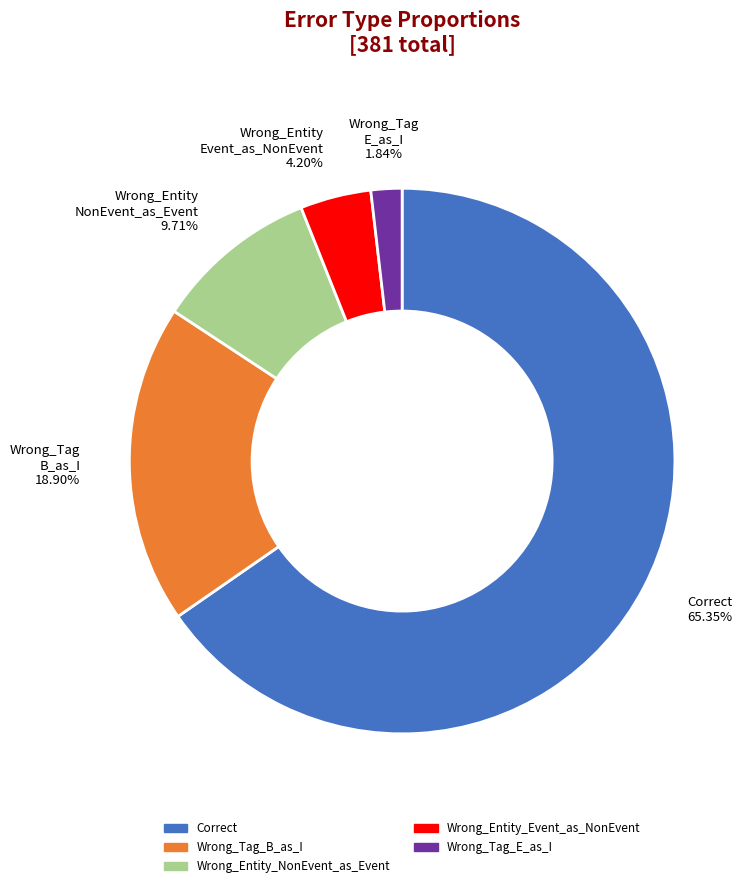

Between Wrong_Tag_E_as_I and Correct, which is larger?

Correct